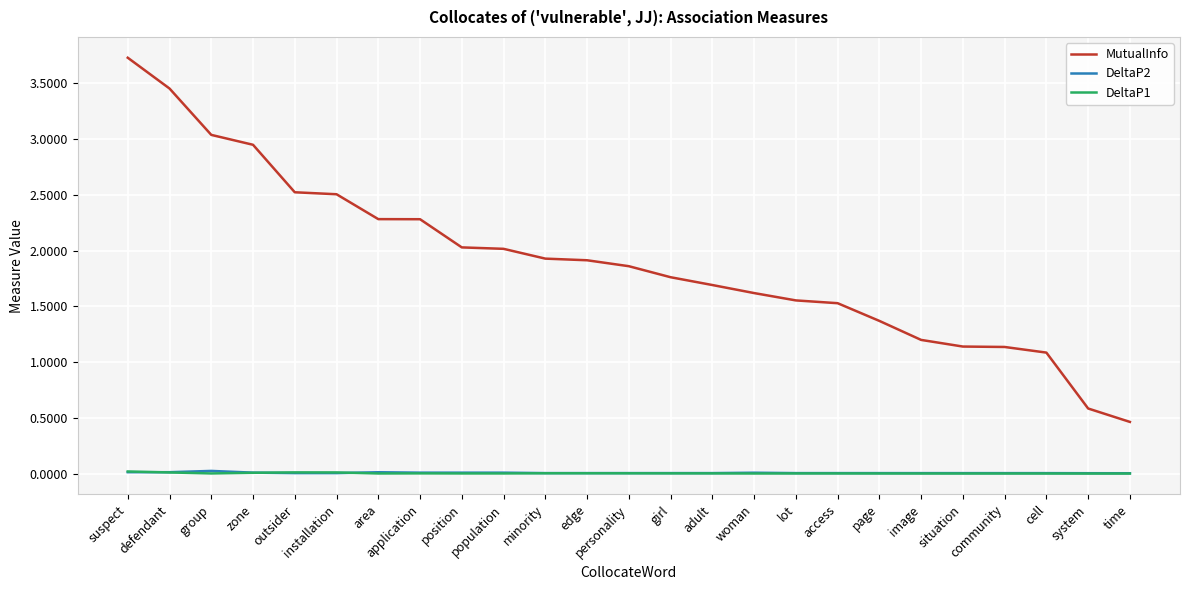

Which series has the largest range (max minus min)?

MutualInfo